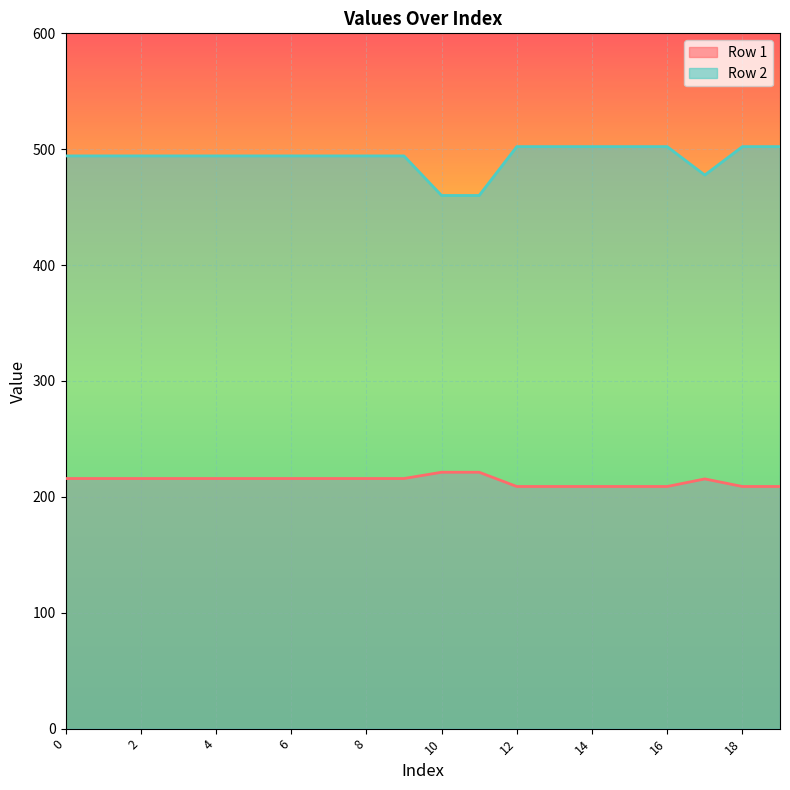

At how many categories does at least one series exceed 385?

20